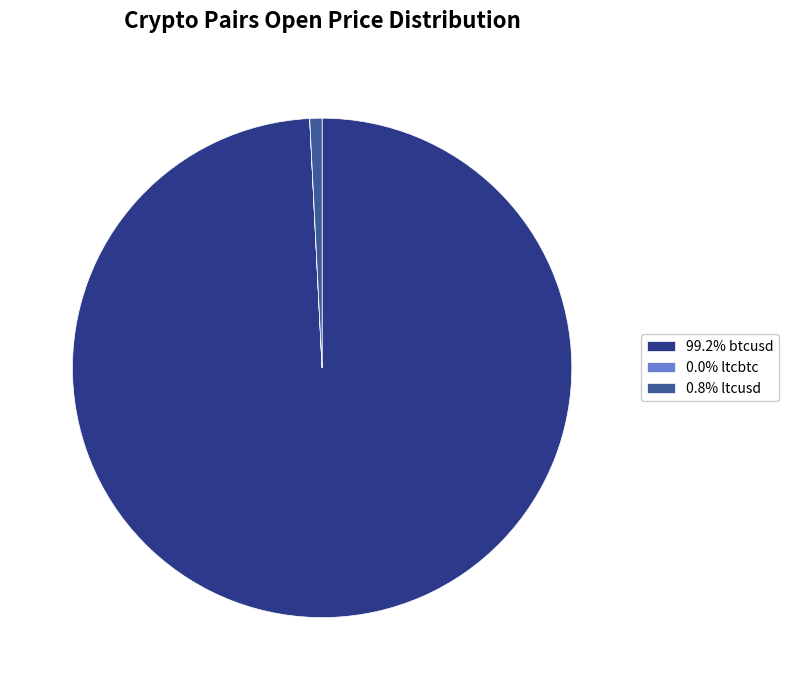

Count the number of slices in the pie.

3